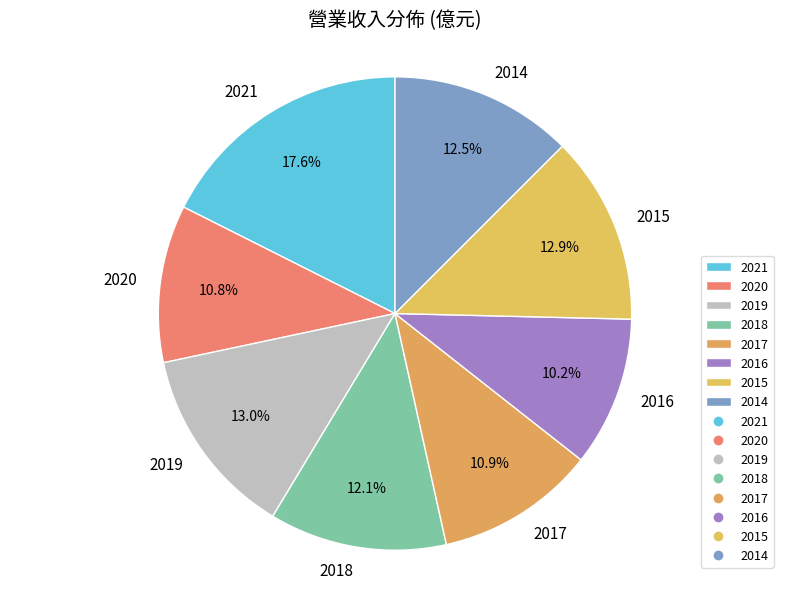

Approximately how many times larger is the value at 2015 compared to 2018?

1.1